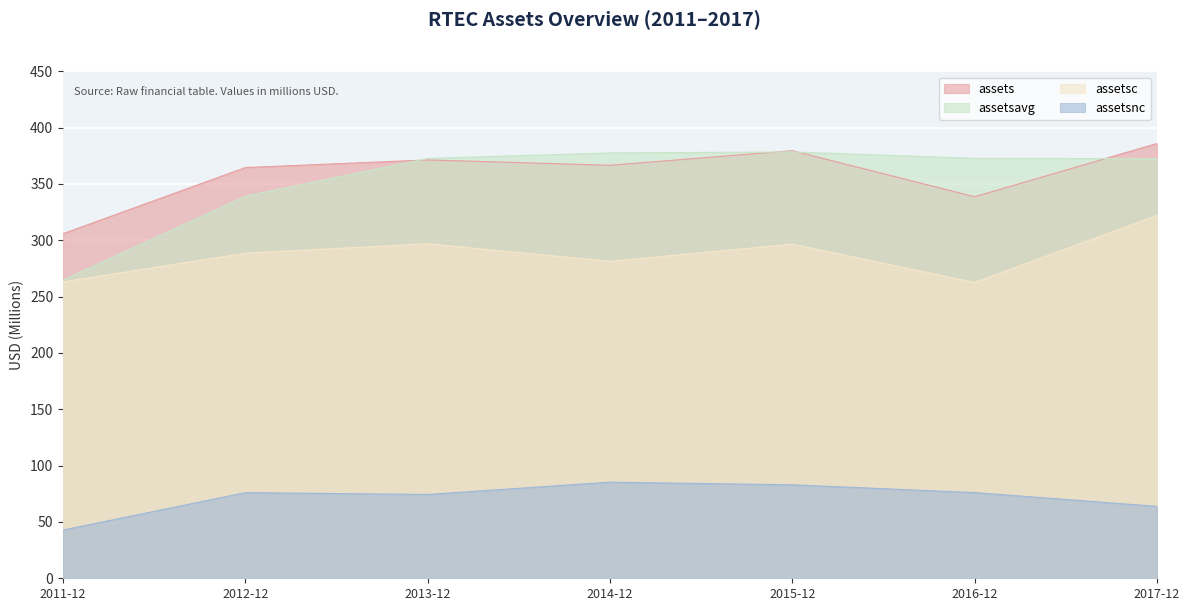

True or false: assetsavg and assets intersect in this chart.

True